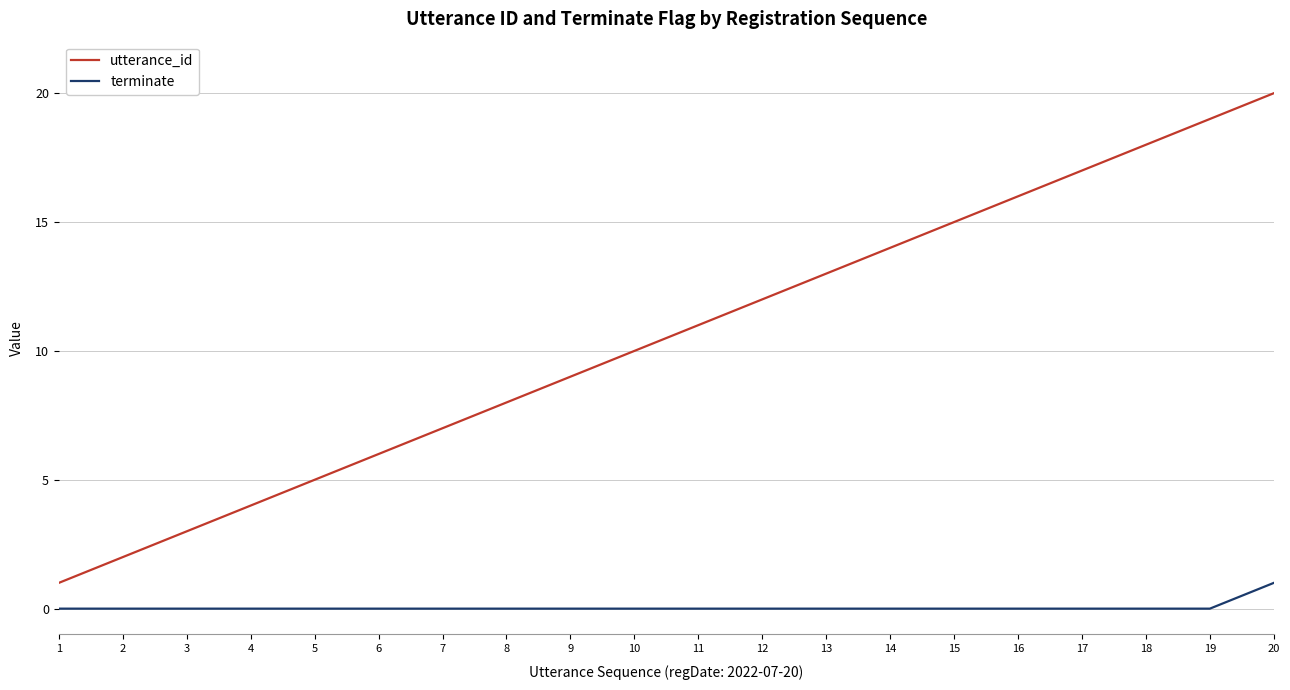

At which category is the sum across all series the highest?

20